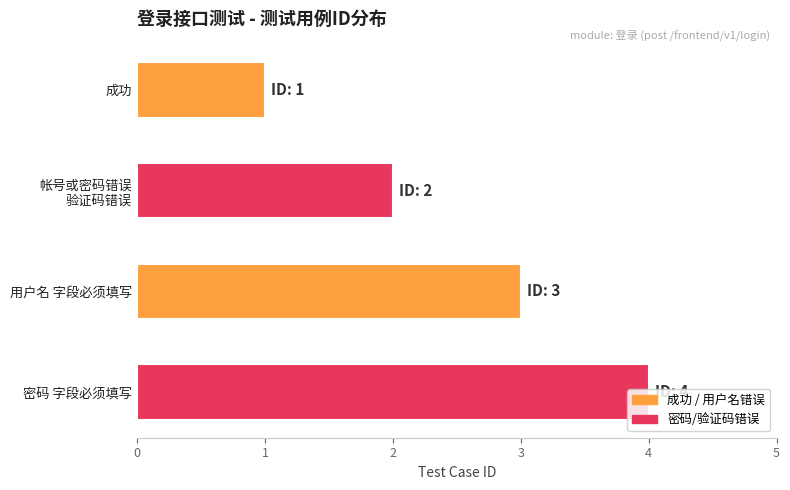

What is the change in value from 成功 to 用户名 字段必须填写?

+2